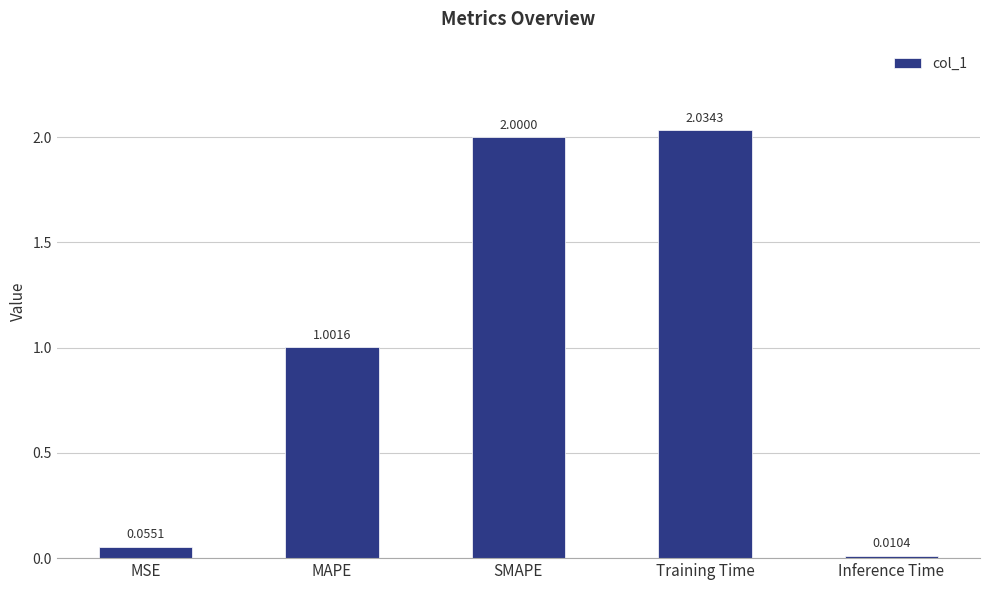

Where does the data first go above 1?

MAPE